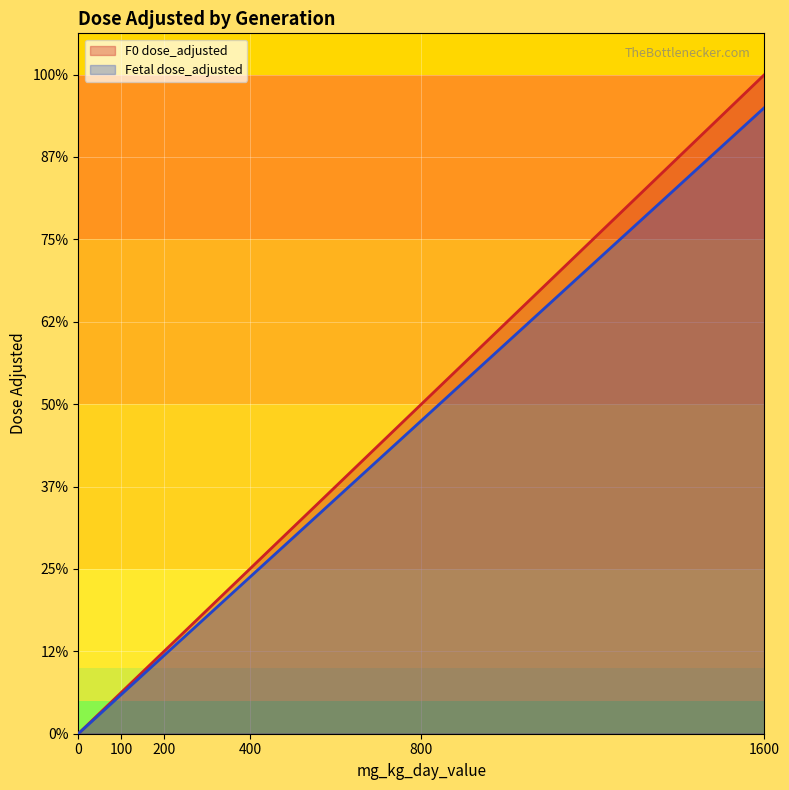

Between 1600 and 200, which is larger?

1600